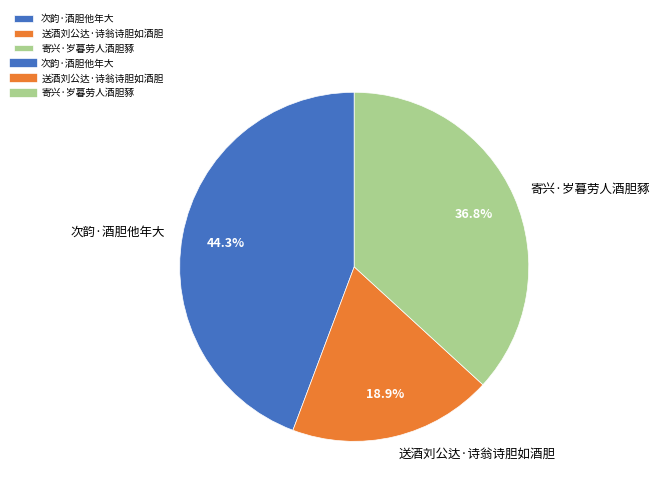

How many slices are in this pie chart?

3